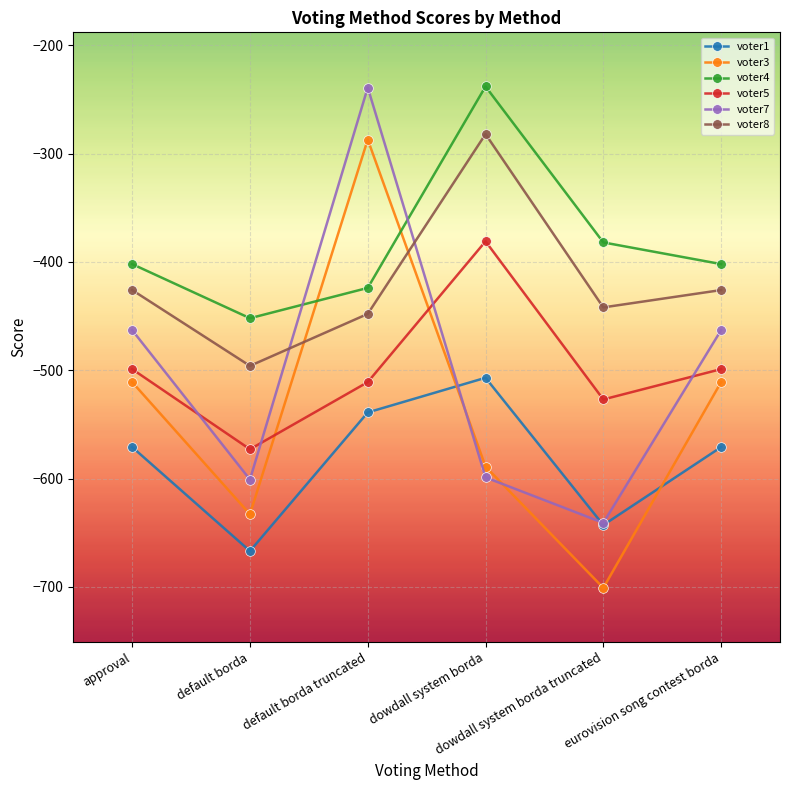

Is this an area chart (filled region under the line)?

No